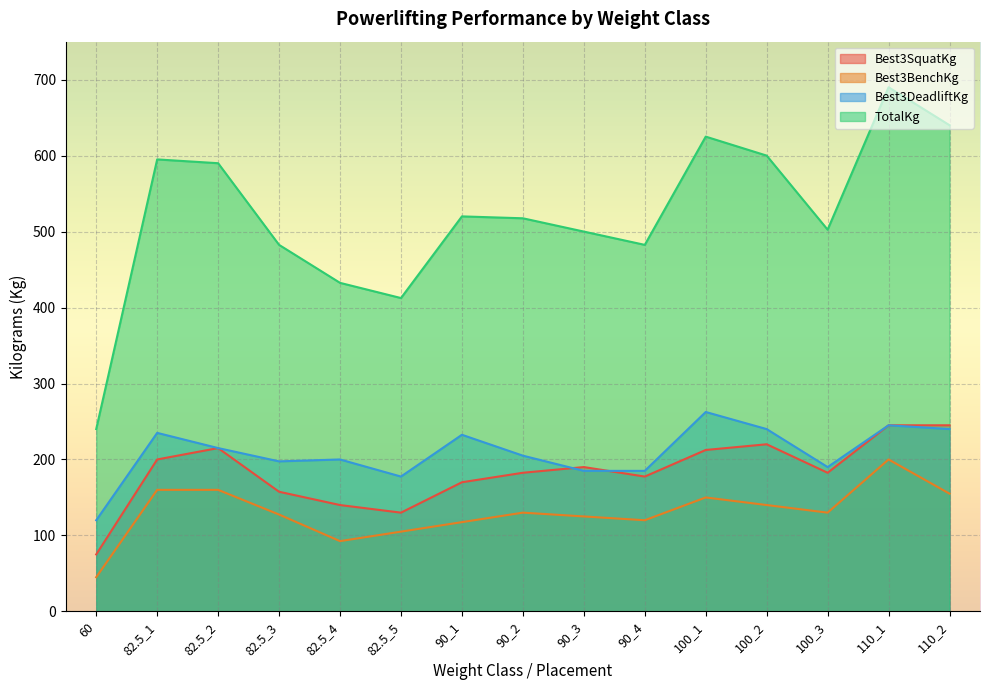

What is the label of the 9th point from the right?

90_1